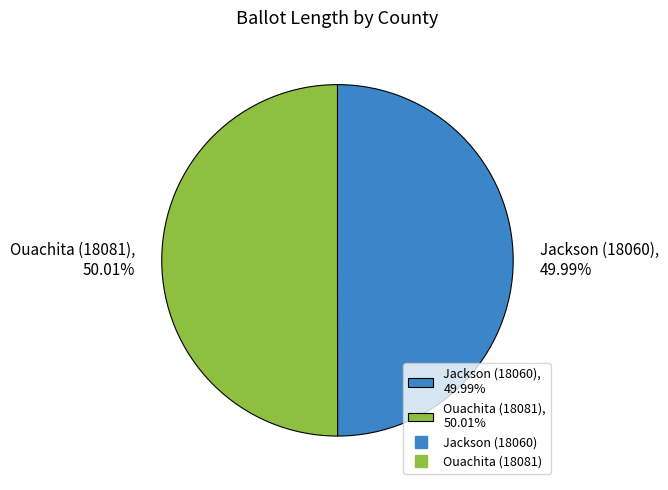

What is the ratio of the value at Jackson (18060), 49.99% to the value at Ouachita (18081), 50.01%?

1.0